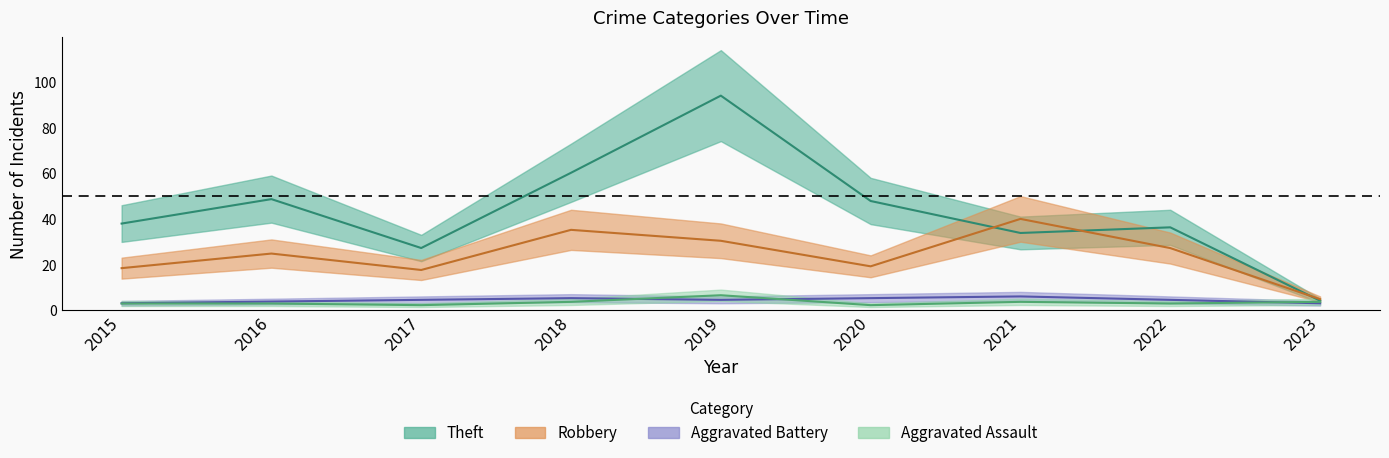

What is the value of the Aggravated Assault point at the 9th from the left?

3.6